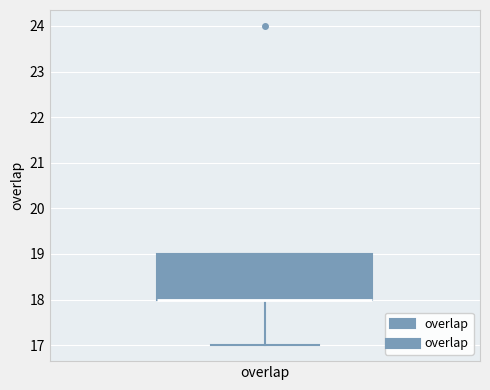

Where does the lower whisker of the box for overlap end on the y-axis? The values are not printed on the chart, so give them approximately, as read against the axis.

17